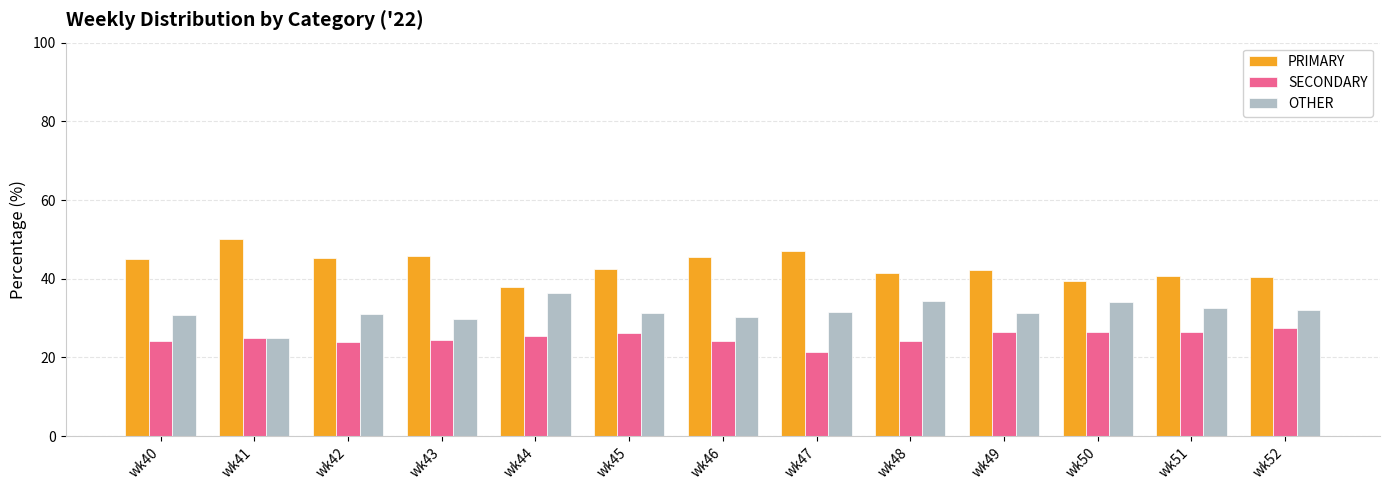

Rank the series by their maximum value, from lowest to highest.

SECONDARY, OTHER, PRIMARY